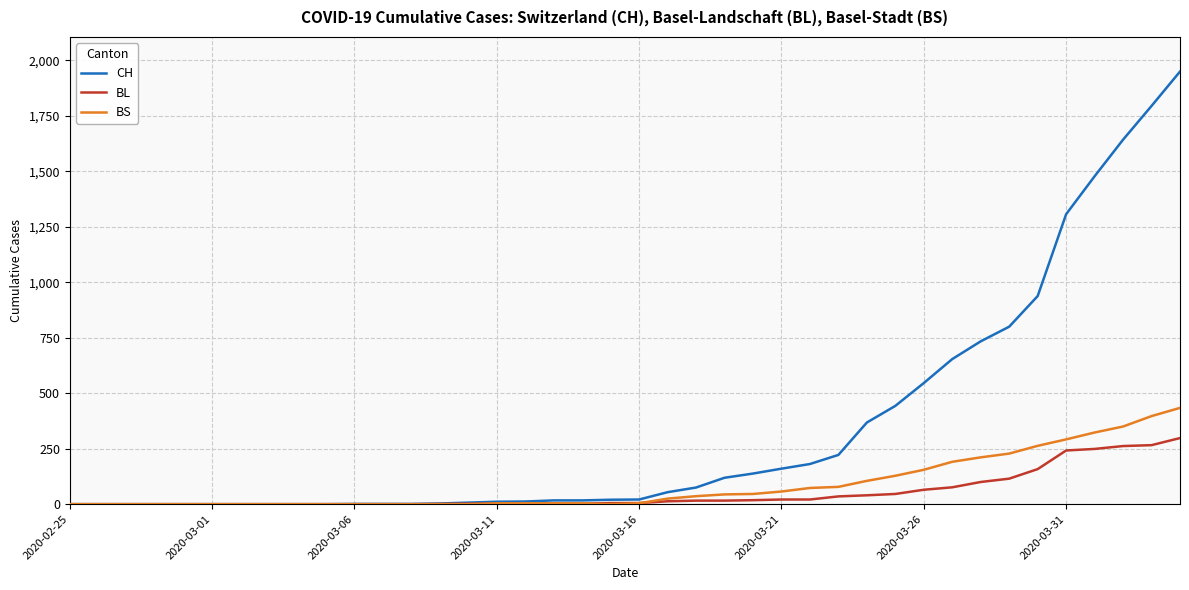

What is the difference between the second highest and second lowest values in the CH series?

1795